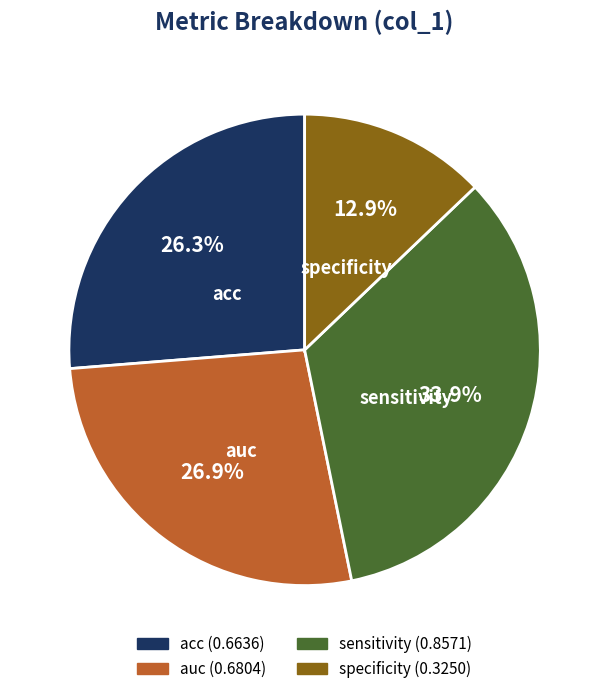

True or false: acc accounts for 16% of the total.

False